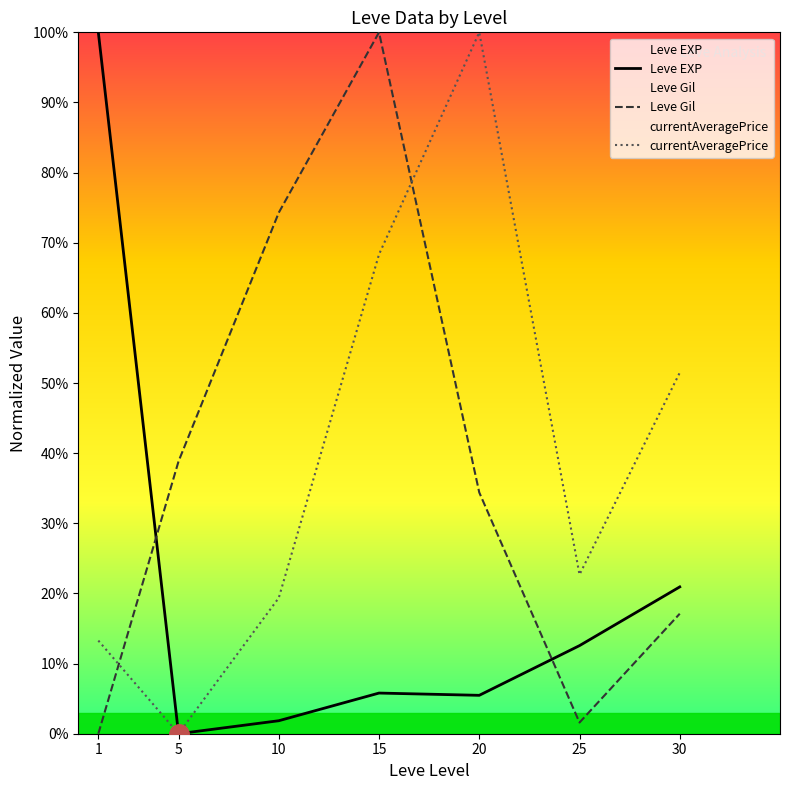

At which label is Leve Gil closest to 50?

5